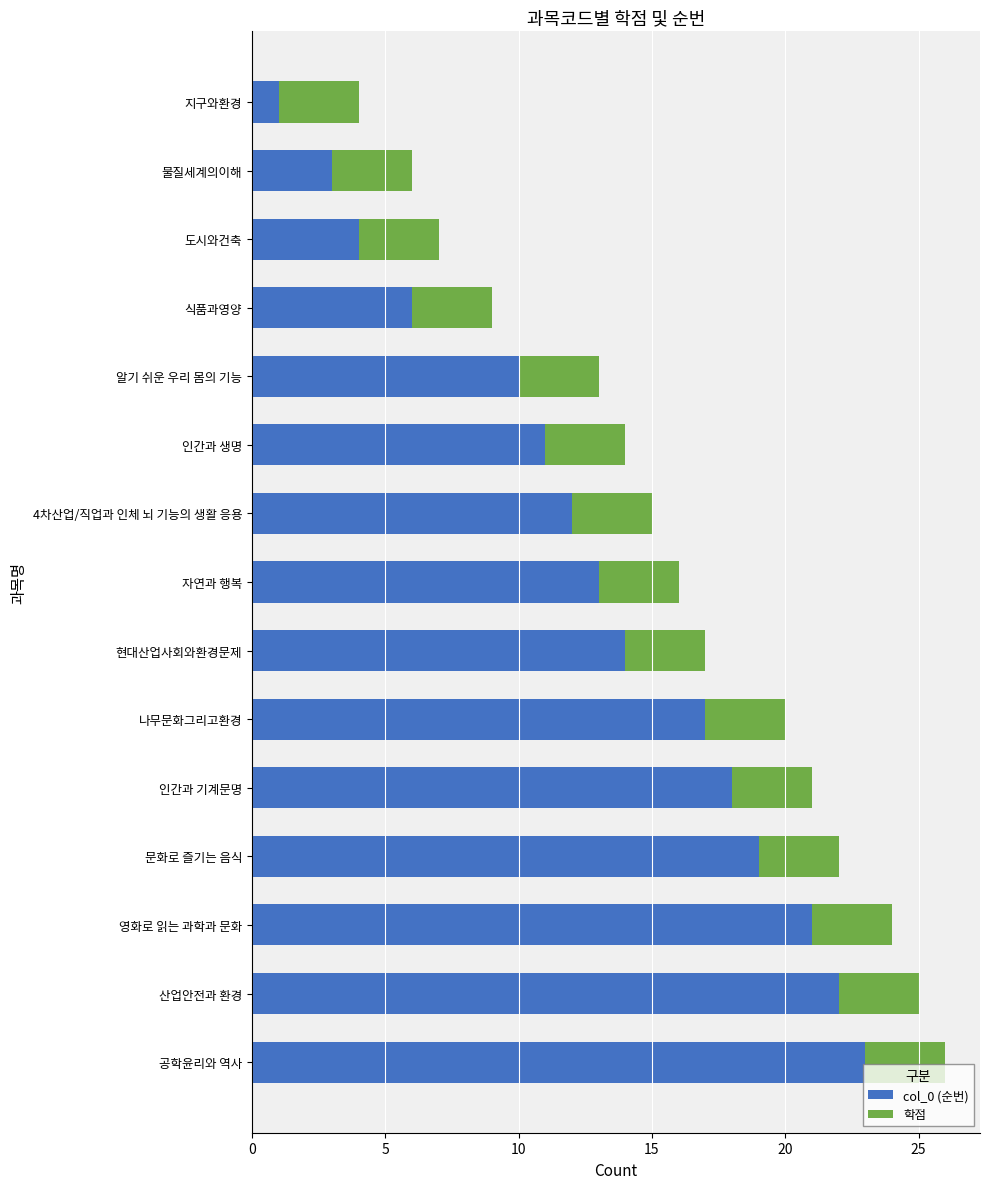

Is it true that col_0 (순번) equals 19 at 문화로 즐기는 음식?

True